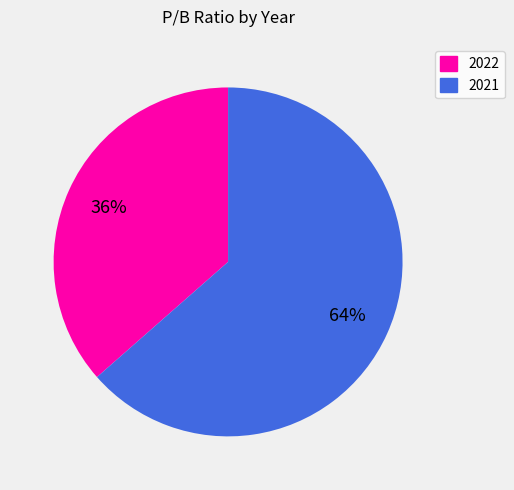

Is it true that 2022 is 36% of the pie?

True